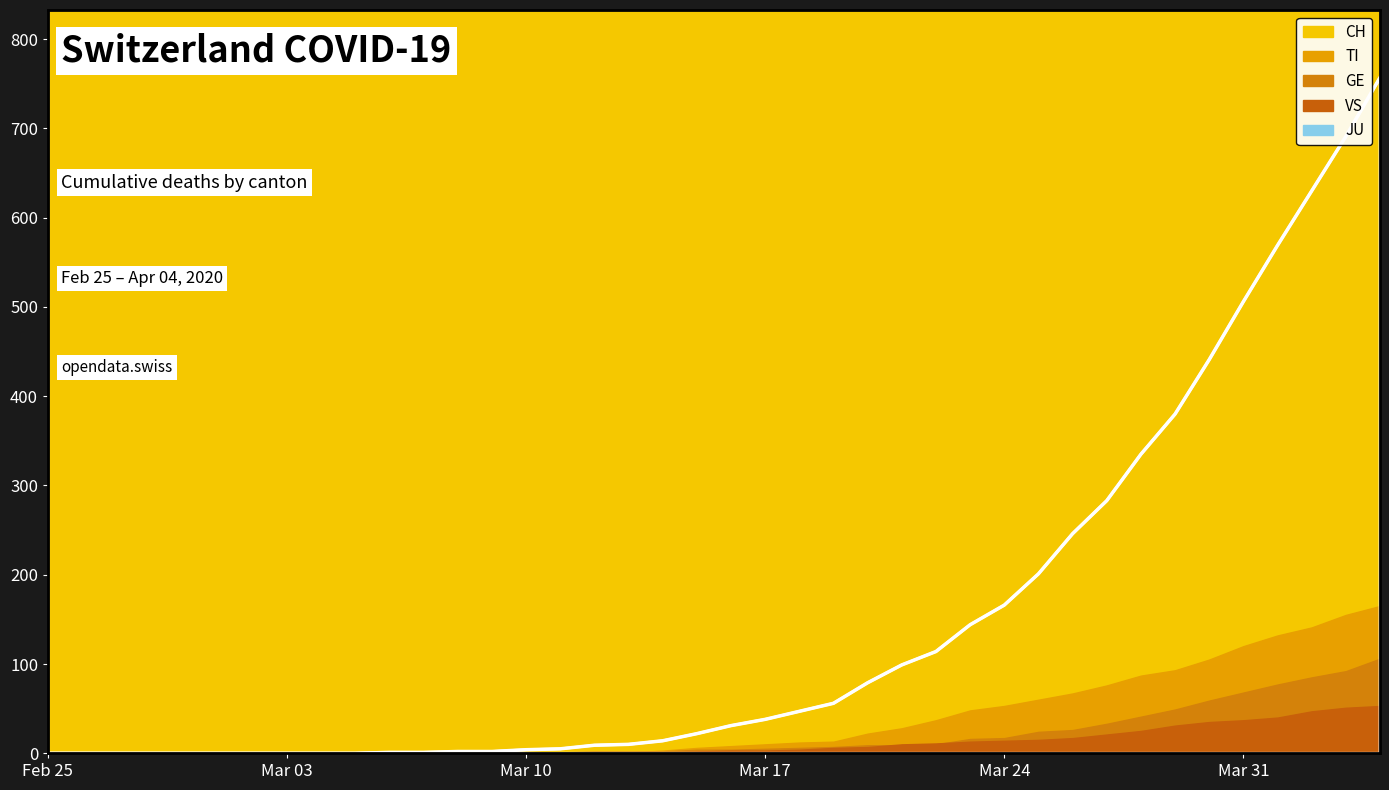

What is the highest value of the CH series?

757